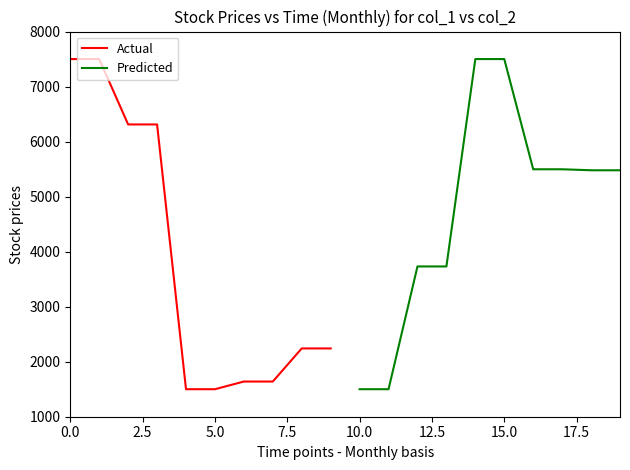

What is the value of the Predicted point at the 9th from the left?

5479.0